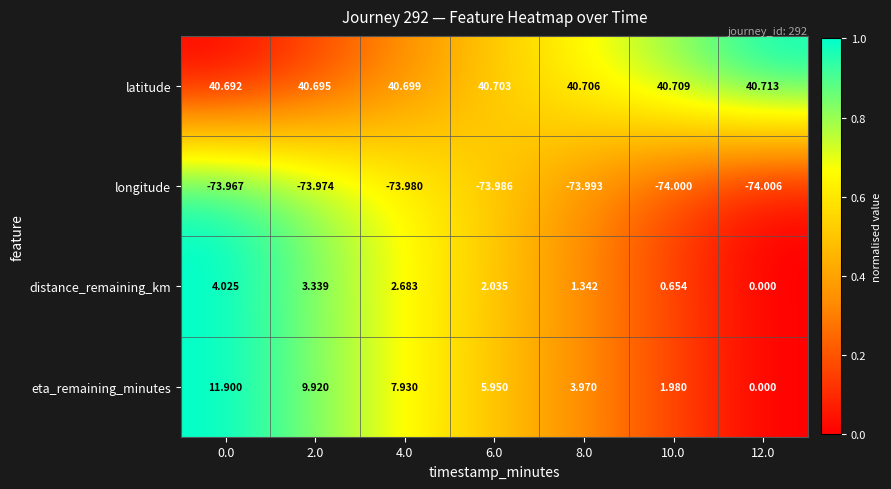

Rank the series by their maximum value, from lowest to highest.

longitude, distance_remaining_km, eta_remaining_minutes, latitude